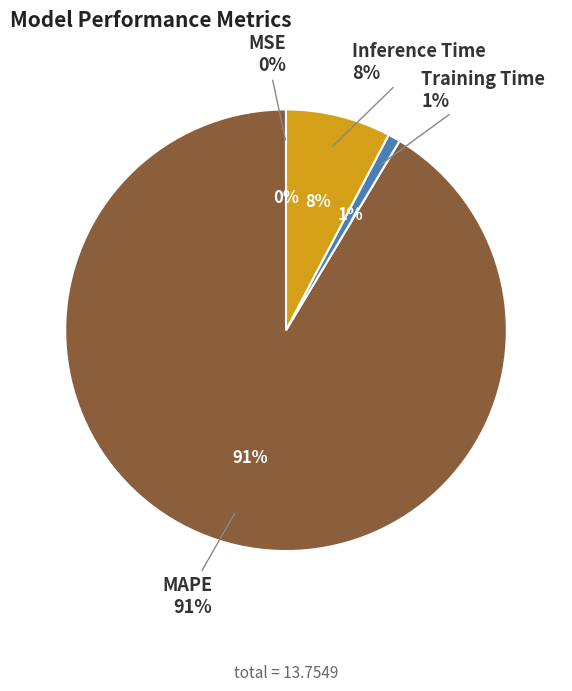

What portion of the pie excludes MAPE?

8.6%